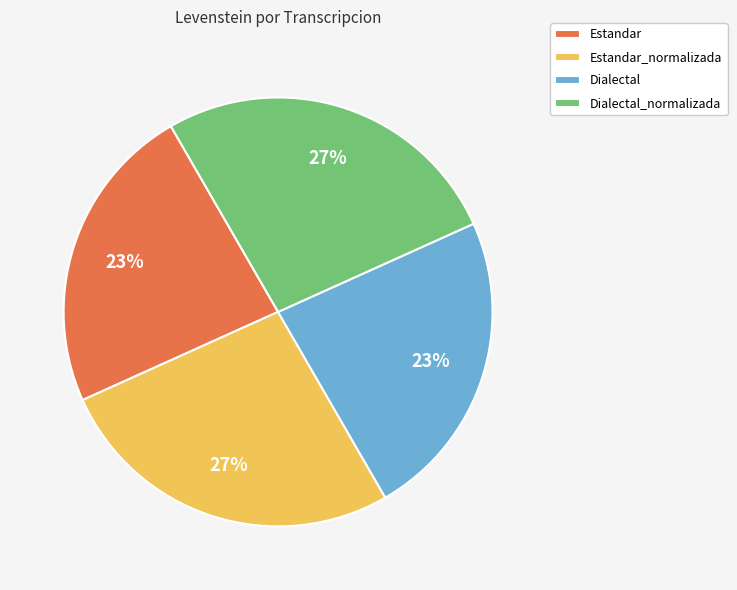

To the nearest percent, what is the combined percentage of Estandar and Estandar_normalizada?

50%